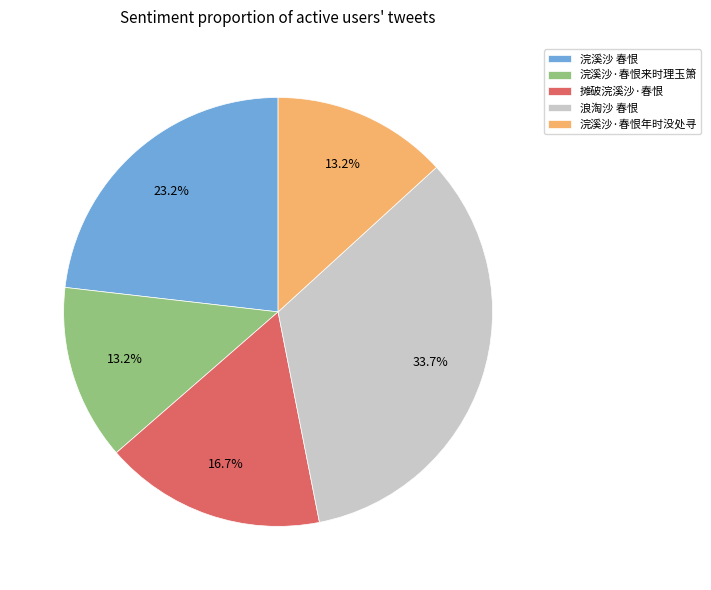

Which slice is the largest?

浪淘沙 春恨